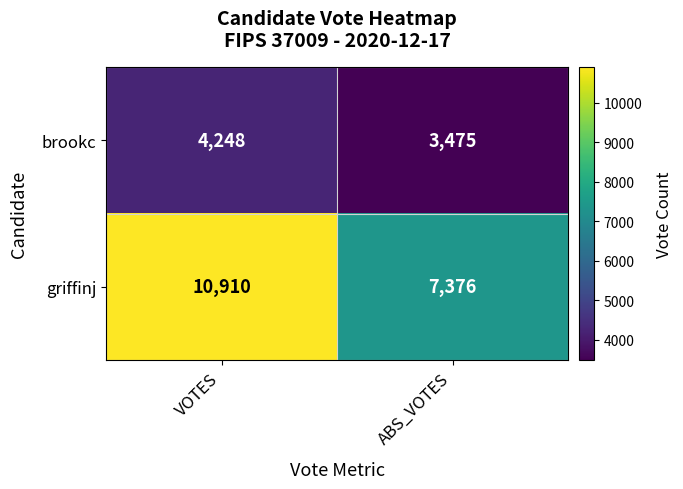

Which series has the largest total across all categories?

griffinj